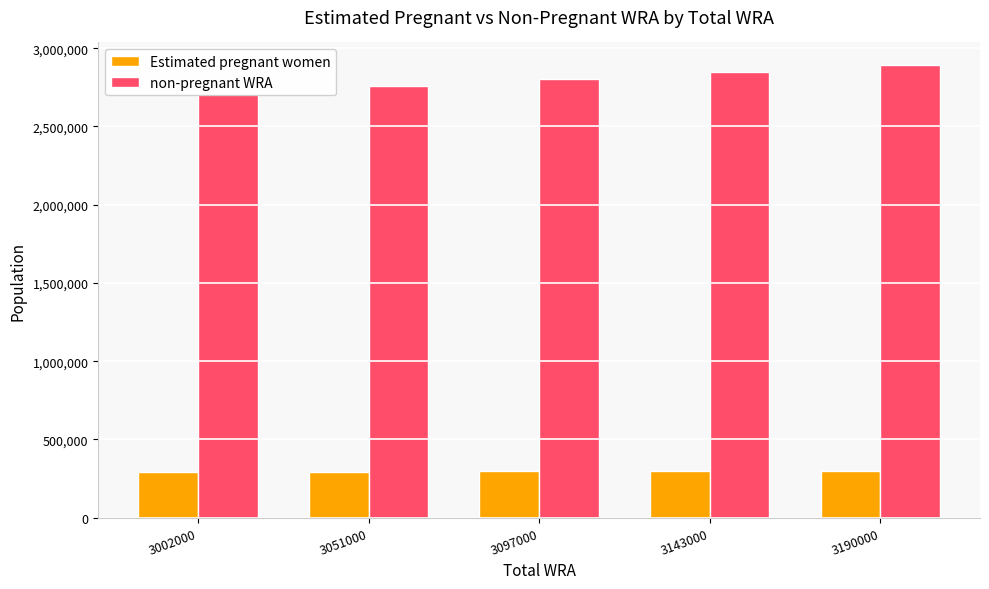

At which category is the sum across all series the highest?

3190000